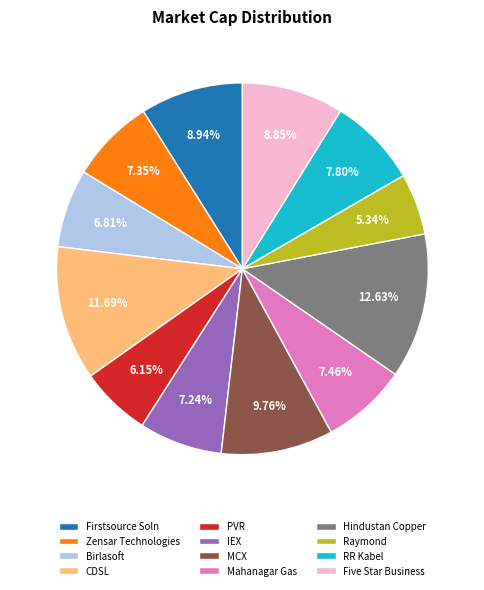

How many segments does this pie chart have?

12